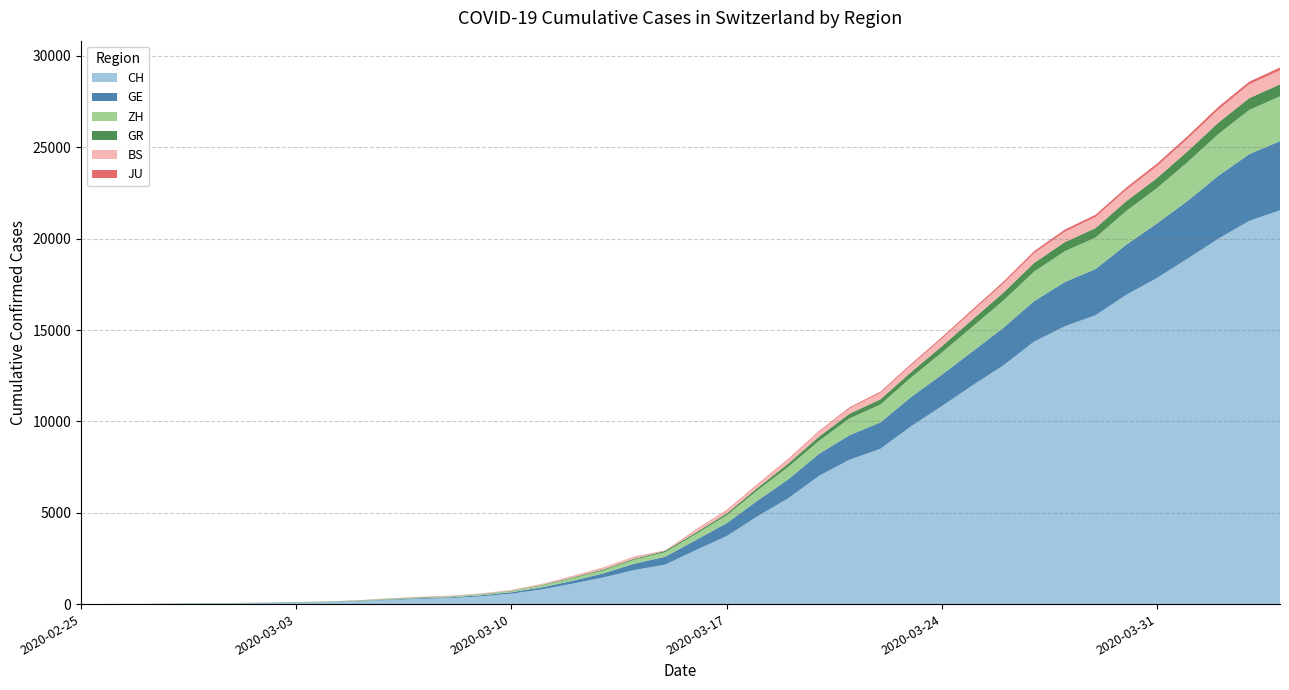

Reading right to left, transcribe all the data shown in this chart.

CH: 39=21554	38=20978	37=20005	36=18915	35=17852	34=16928	33=15809	32=15207	31=14367	30=13064	29=11975	28=10838	27=9735	26=8498	25=7904	24=7014	23=5788	22=4801	21=3722	20=2954	19=2160	18=1866	17=1461	16=1124	15=806	14=569	13=419	12=327	11=280	10=219	9=142	8=97	7=69	6=50	5=36	4=30	3=20	2=8	1=4	0=0
GE: 39=3788	38=3650	37=3445	36=3160	35=2984	34=2743	33=2530	32=2419	31=2215	30=2057	29=1856	28=1717	27=1600	26=1445	25=1342	24=1204	23=1035	22=857	21=705	20=551	19=430	18=347	17=225	16=154	15=113	14=79	13=60	12=45	11=43	10=30	9=20	8=16	7=14	6=11	5=10	4=9	3=5	2=1	1=1	0=0
GR: 39=657	38=649	37=622	36=592	35=547	34=535	33=519	32=495	31=474	30=433	29=393	28=343	27=300	26=284	25=258	24=226	23=182	22=128	21=101	20=84	19=71	18=56	17=53	16=43	15=31	14=22	13=18	12=18	11=17	10=16	9=14	8=12	7=9	6=9	5=6	4=6	3=6	2=2	1=2	0=0
ZH: 39=2450	38=2417	37=2289	36=2125	35=1936	34=1848	33=1722	32=1690	31=1616	30=1489	29=1357	28=1213	27=1067	26=978	25=919	24=711	23=679	22=568	21=429	20=326	19=250	18=218	17=163	16=140	15=101	14=62	13=49	12=40	11=34	10=29	9=23	8=15	7=13	6=10	5=7	4=6	3=2	2=2	1=0	0=0
JU: 39=154	38=149	37=149	36=145	35=140	34=128	33=127	32=119	31=114	30=100	29=92	28=82	27=69	26=61	25=54	24=44	23=36	22=32	21=29	20=25	19=19	18=18	17=17	16=12	15=7	14=7	13=7	12=5	11=5	10=4	9=4	8=2	7=2	6=1	5=1	4=1	3=1	2=1	1=0	0=0
BS: 39=767	38=754	37=714	36=687	35=653	34=617	33=605	32=569	31=530	30=501	29=462	28=410	27=374	26=356	25=297	24=270	23=220	22=181	21=164	20=143	19=0	18=100	17=92	16=73	15=49	14=33	13=28	12=24	11=21	10=15	9=8	8=3	7=3	6=1	5=1	4=1	3=1	2=1	1=0	0=0